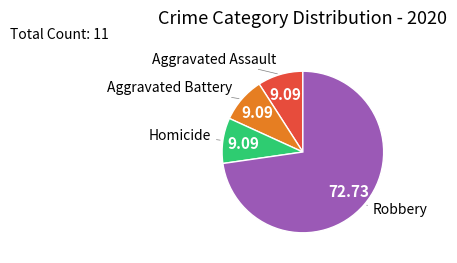

How many segments does this pie chart have?

4